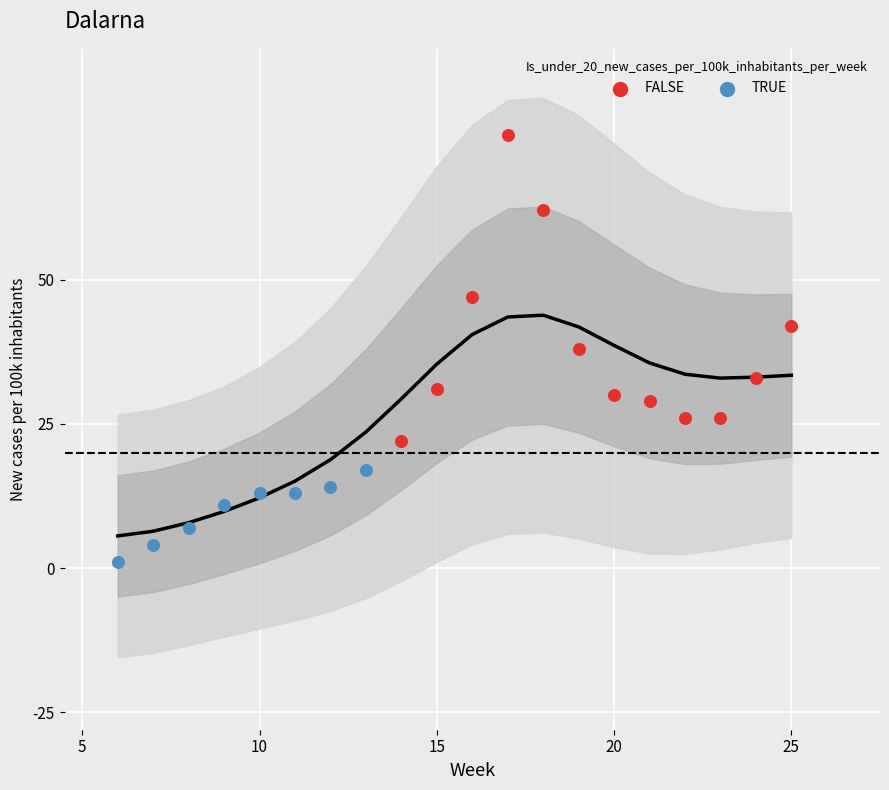

What is the total value across all series at 2020-04-04?

1